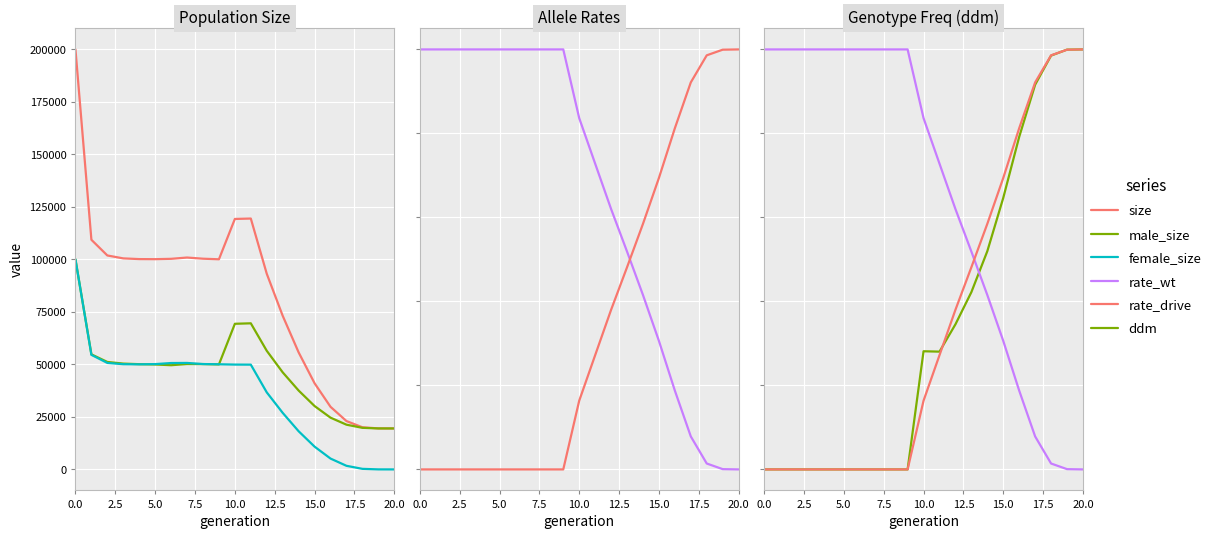

Which series has the largest total across all categories?

size